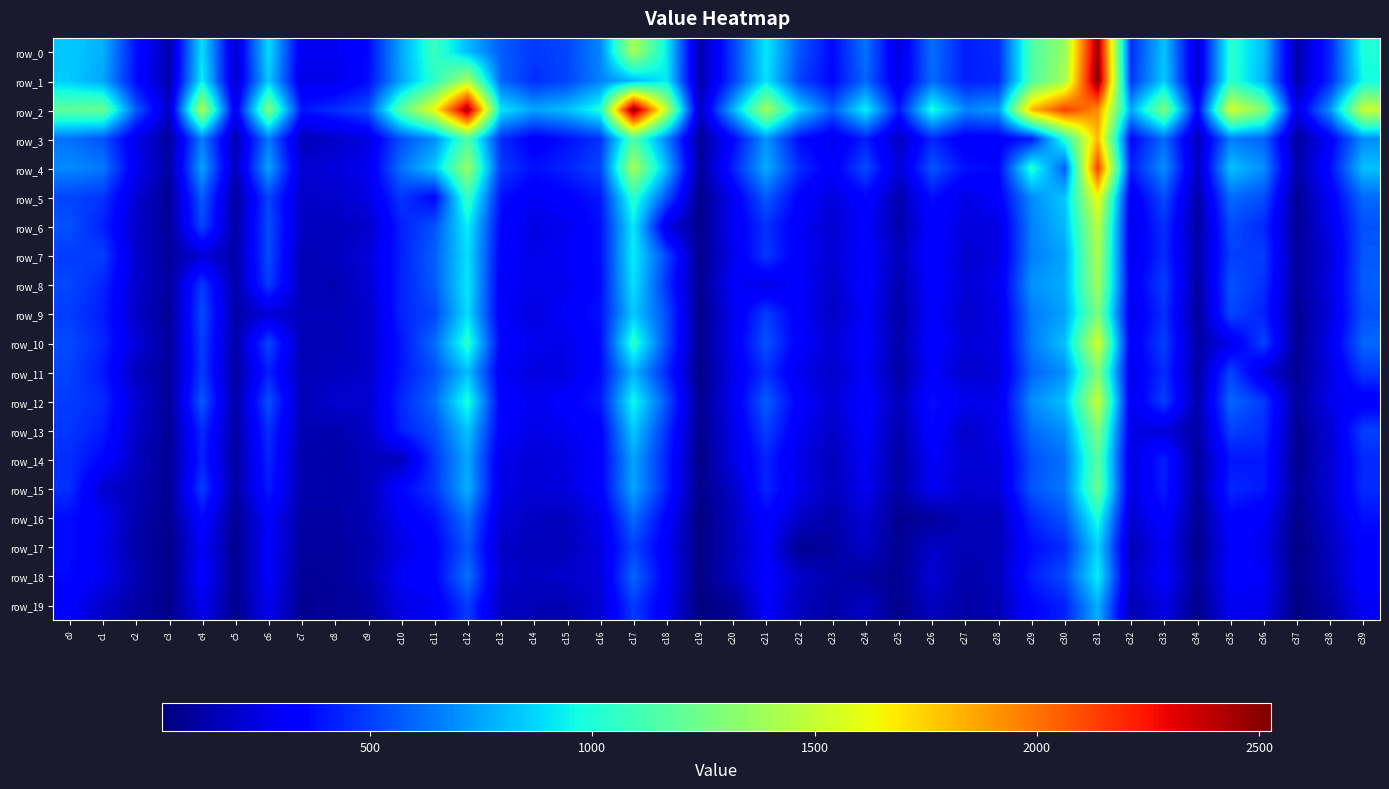

Count the number of categories in the chart.

40